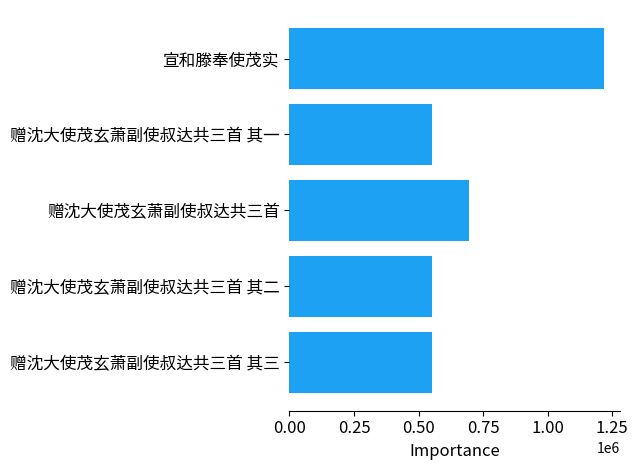

What is the average value?

715019